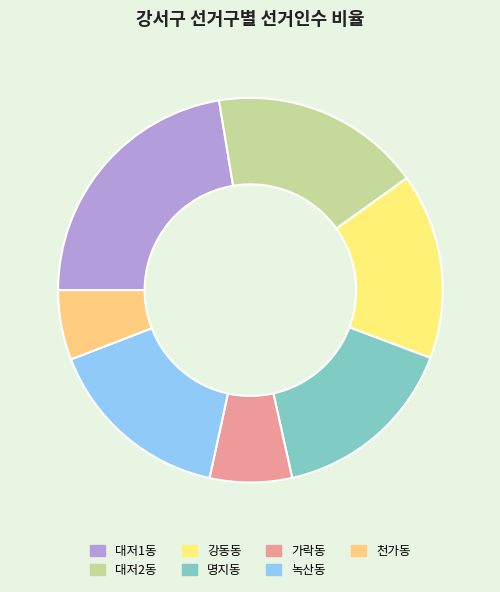

What is the smallest slice in the pie chart?

천가동